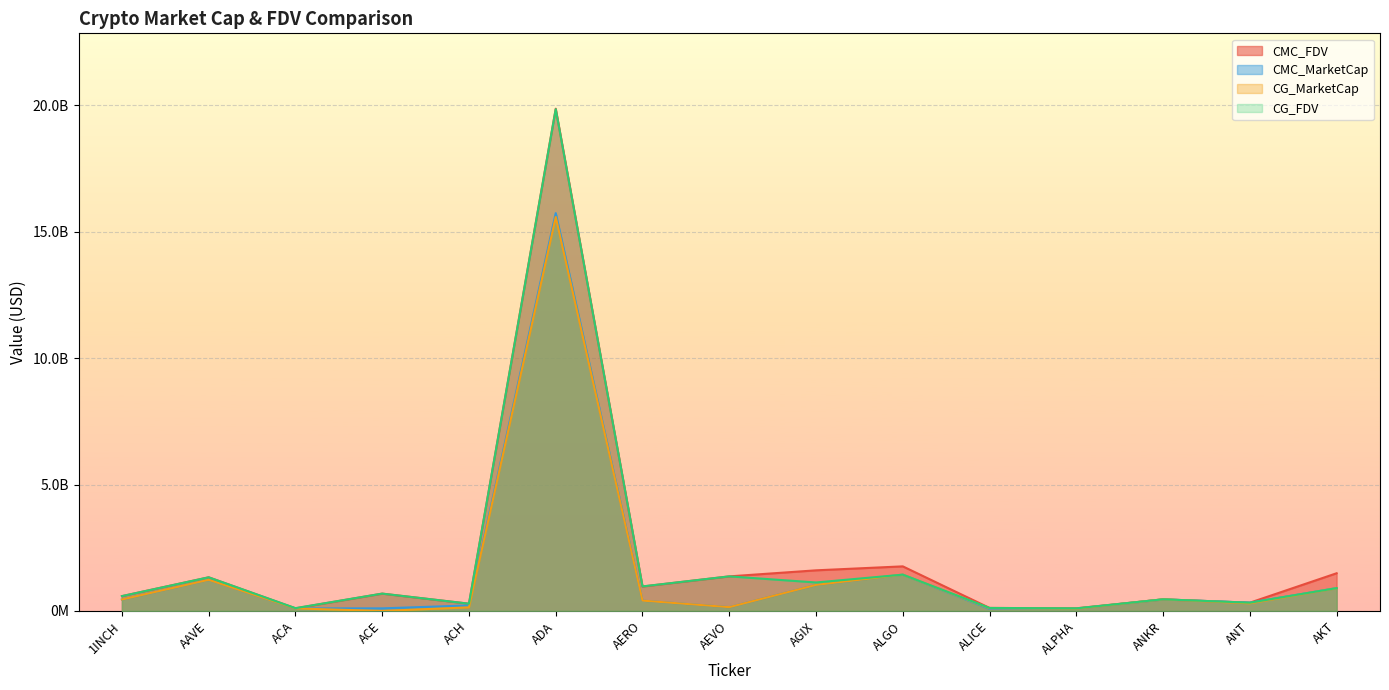

True or false: CMC_FDV has a value of 468201653.7 at AAVE.

False